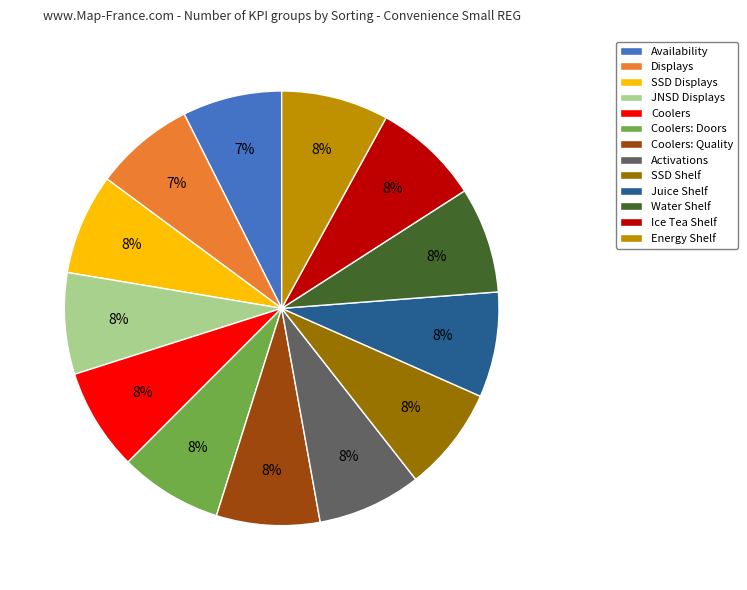

Is it true that Juice Shelf is 1% of the pie?

False